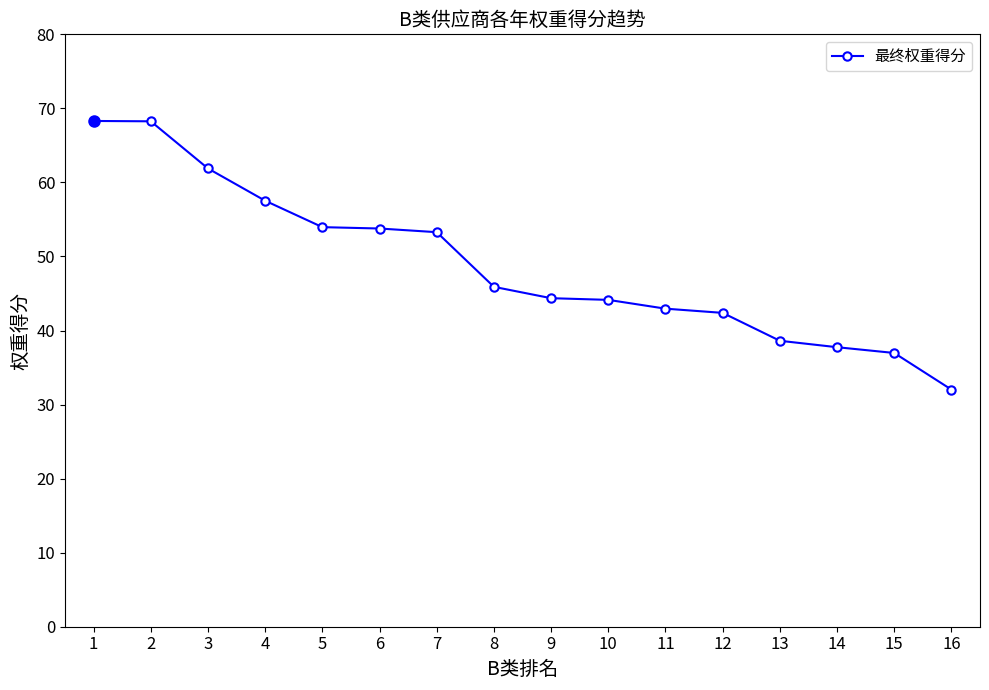

Is this an area chart (filled region under the line)?

No